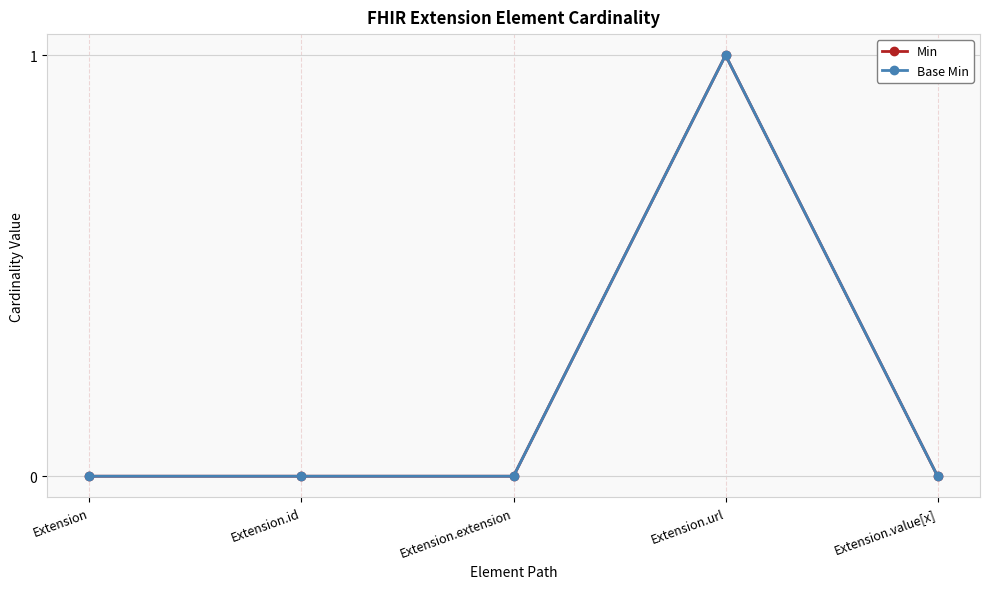

How many Base Min values are between 0 and 1?

5